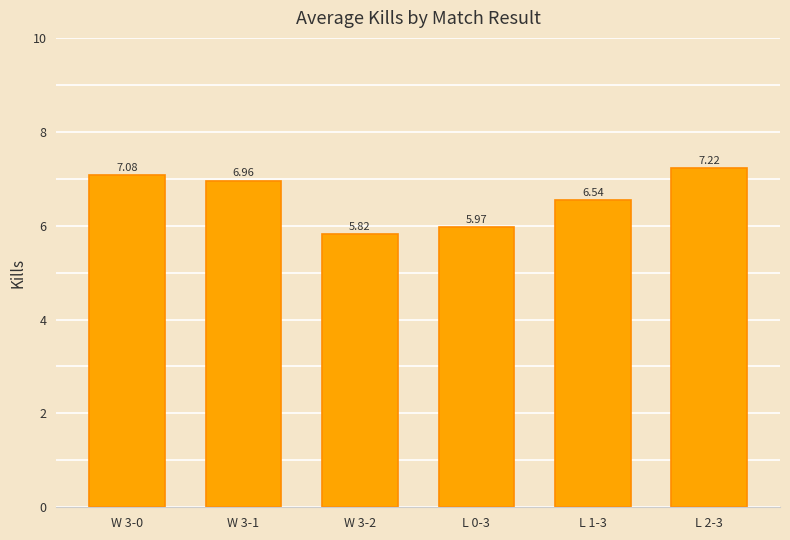

At which label is the value closest to 6?

L 0-3